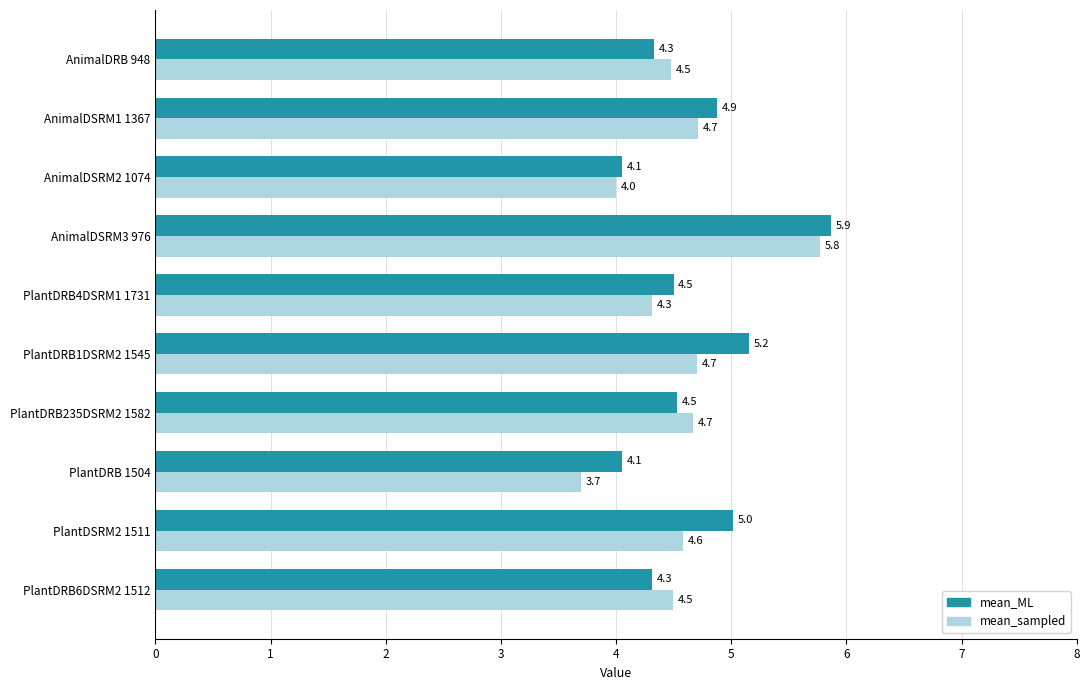

At PlantDRB6DSRM2 1512, list the series in order from smallest to largest.

mean_ML, mean_sampled